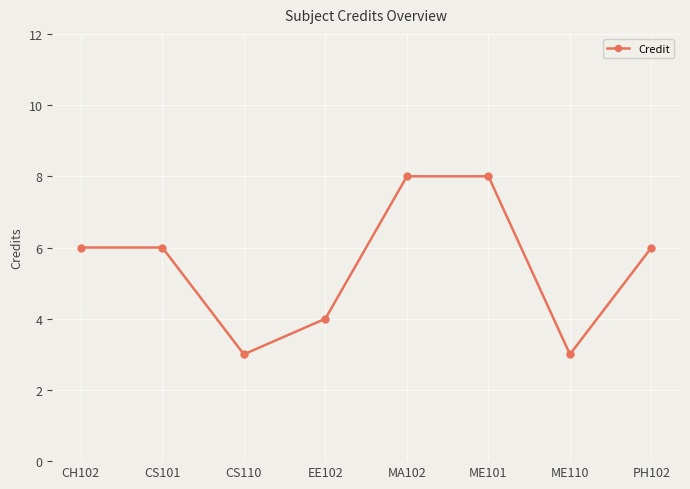

Approximately how many times larger is the value at EE102 compared to CS101?

0.7